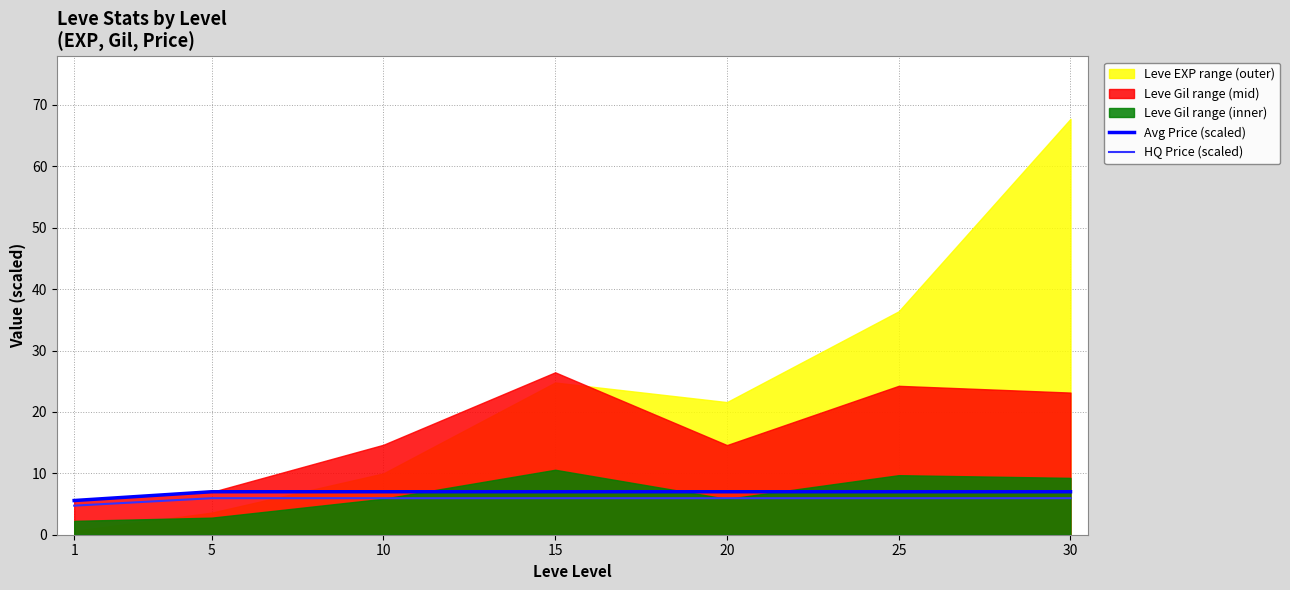

What is the maximum value for HQ Price (scaled)?

6.0